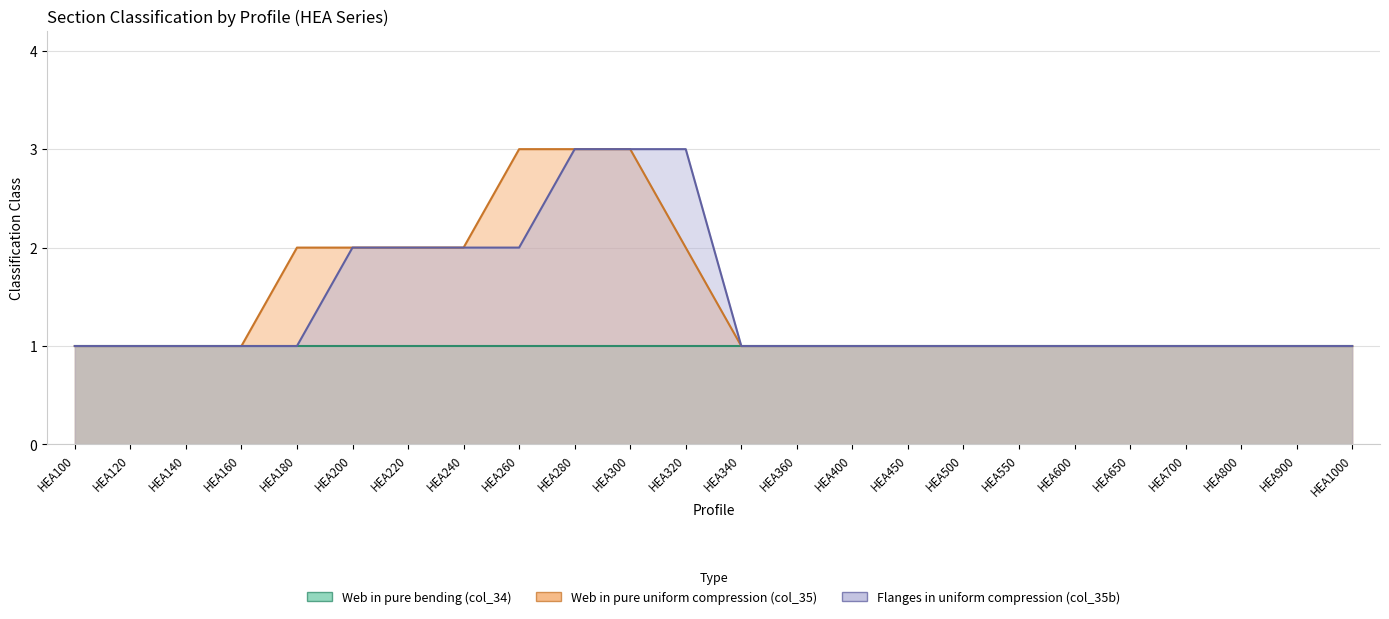

What is the total value across all series at HEA340?

2